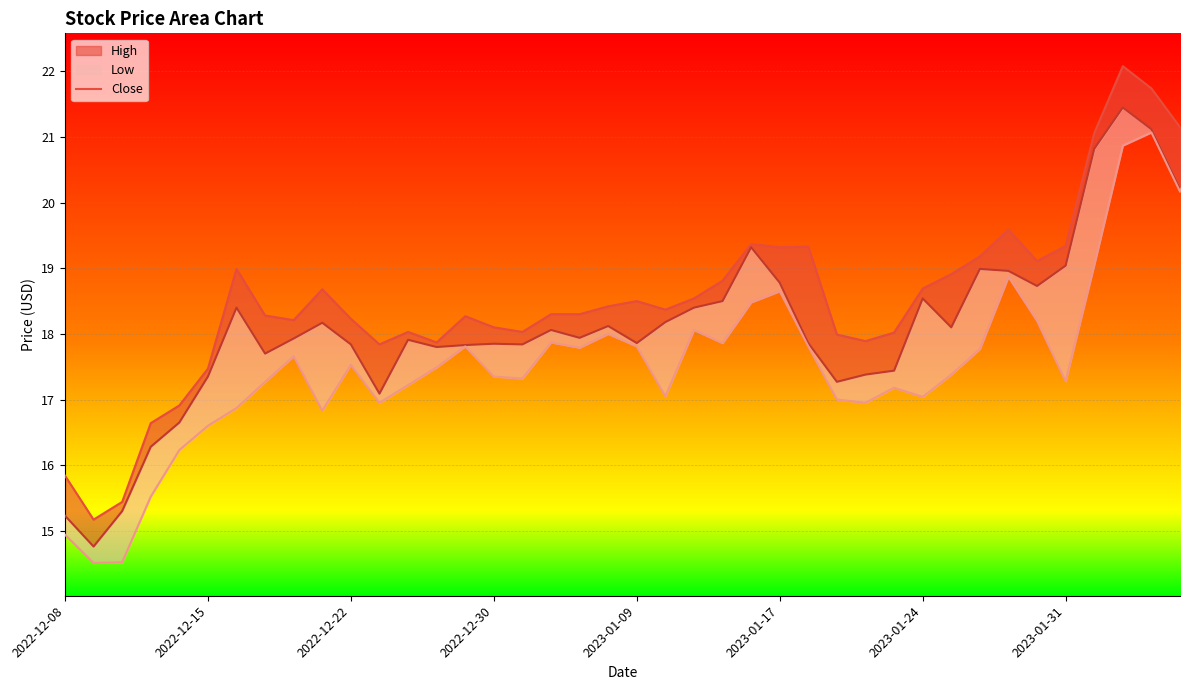

Is the value of Close at 2022-12-09 greater than the value of High at 2023-01-12?

No